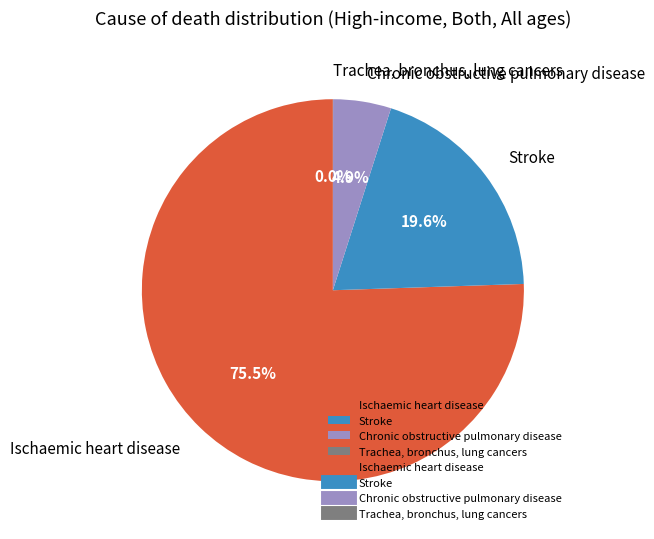

Combined, what portion of the pie is Ischaemic heart disease and Stroke?

95.1%